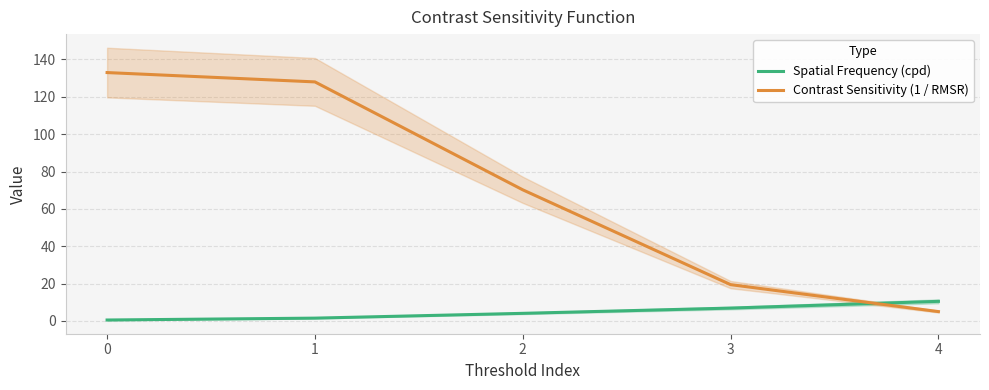

Reading left to right, transcribe all the data shown in this chart.

Spatial Frequency (cpd): 0.5	1.5	4.1	6.9	10.5
Contrast Sensitivity (1 / RMSR): 133.0	128.0	70.2	19.4	5.0